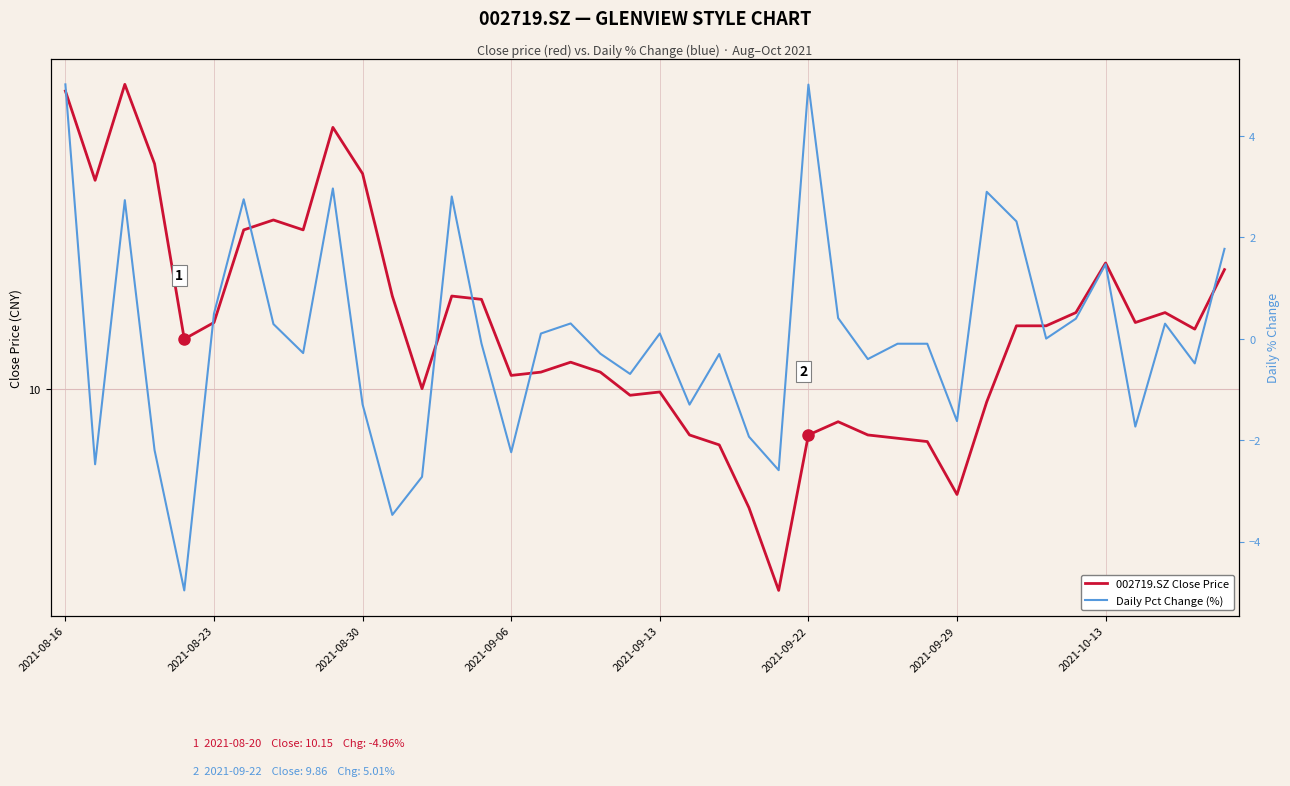

What is the difference between the maximum and second lowest values in the 002719.SZ Close Price series?

1.3